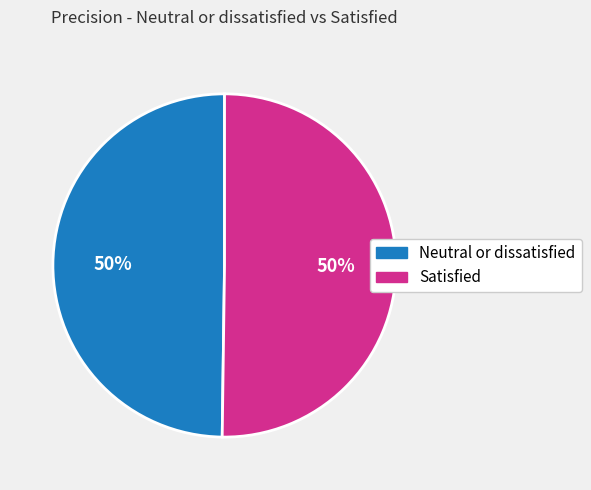

To the nearest percent, what portion does Neutral or dissatisfied represent?

50%